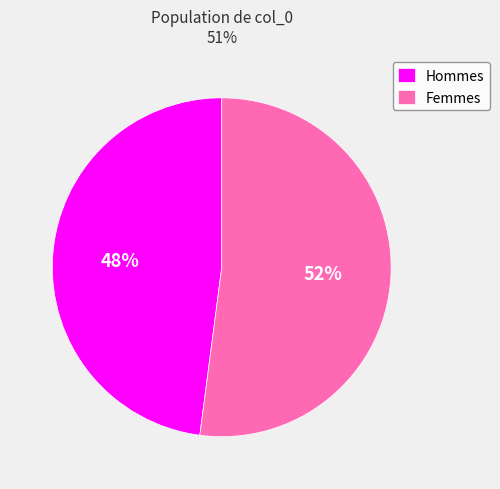

The Femmes slice represents 52% of the pie. True or false?

True